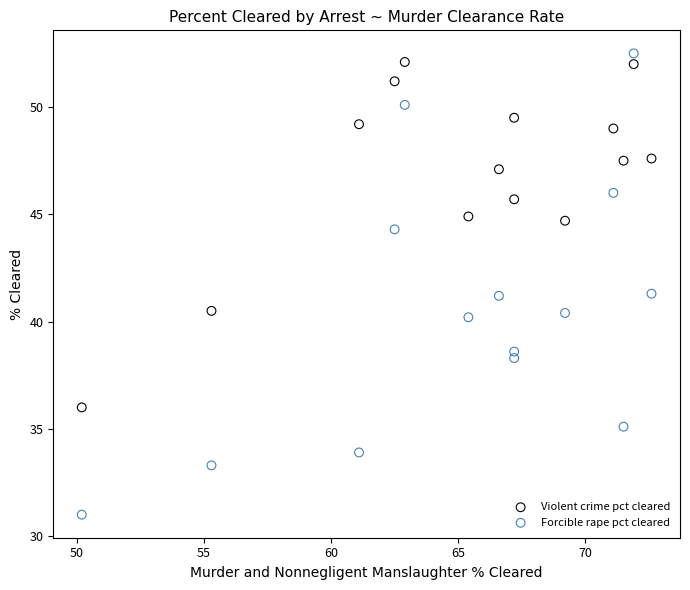

Which series reaches the minimum Y coordinate?

Forcible rape pct cleared